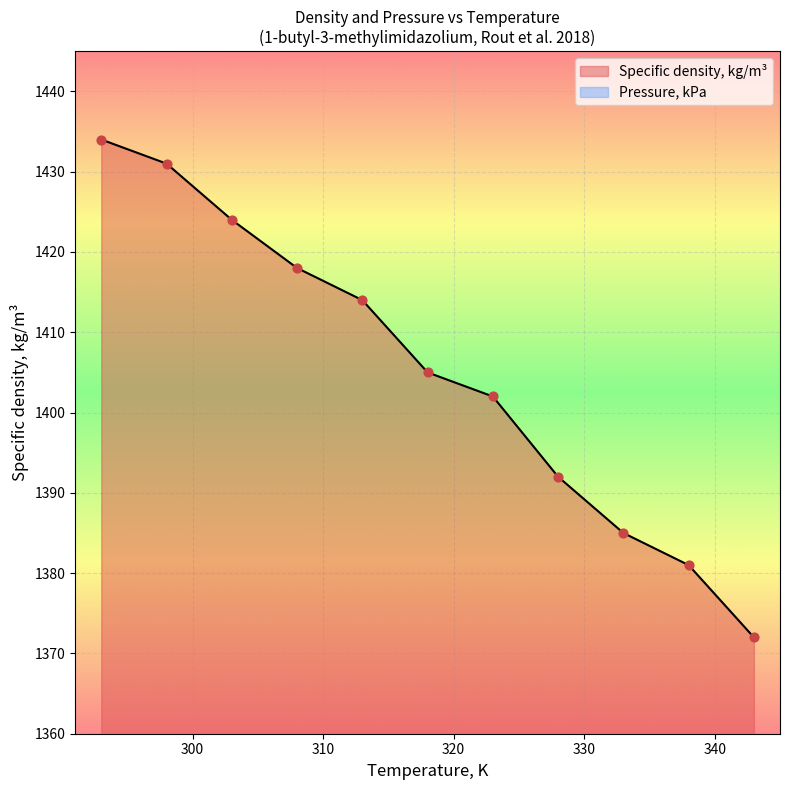

What is the ratio of the value at 303 to the value at 308?

1.0